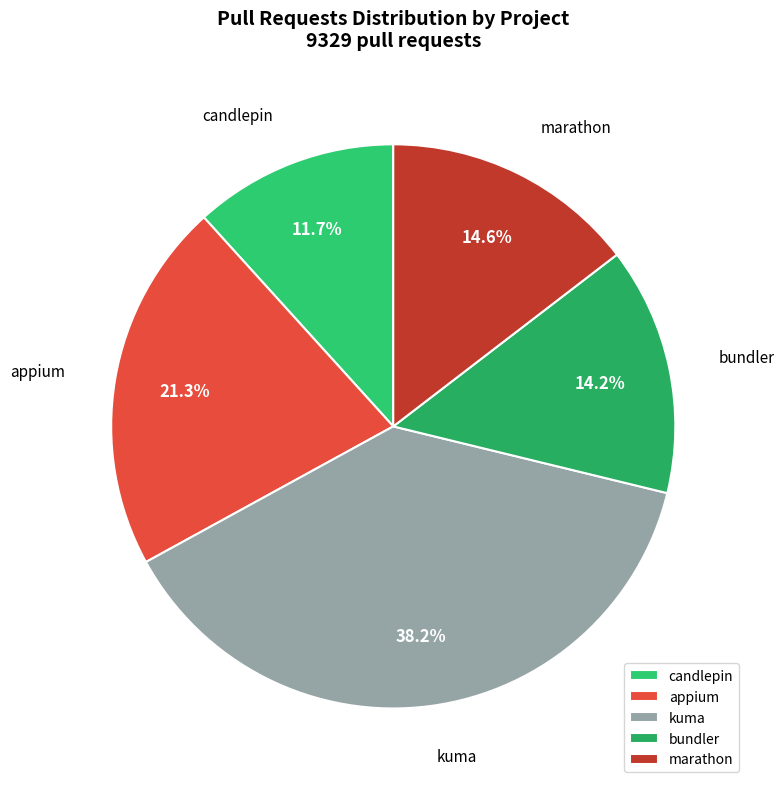

Is it true that marathon is 6% of the pie?

False